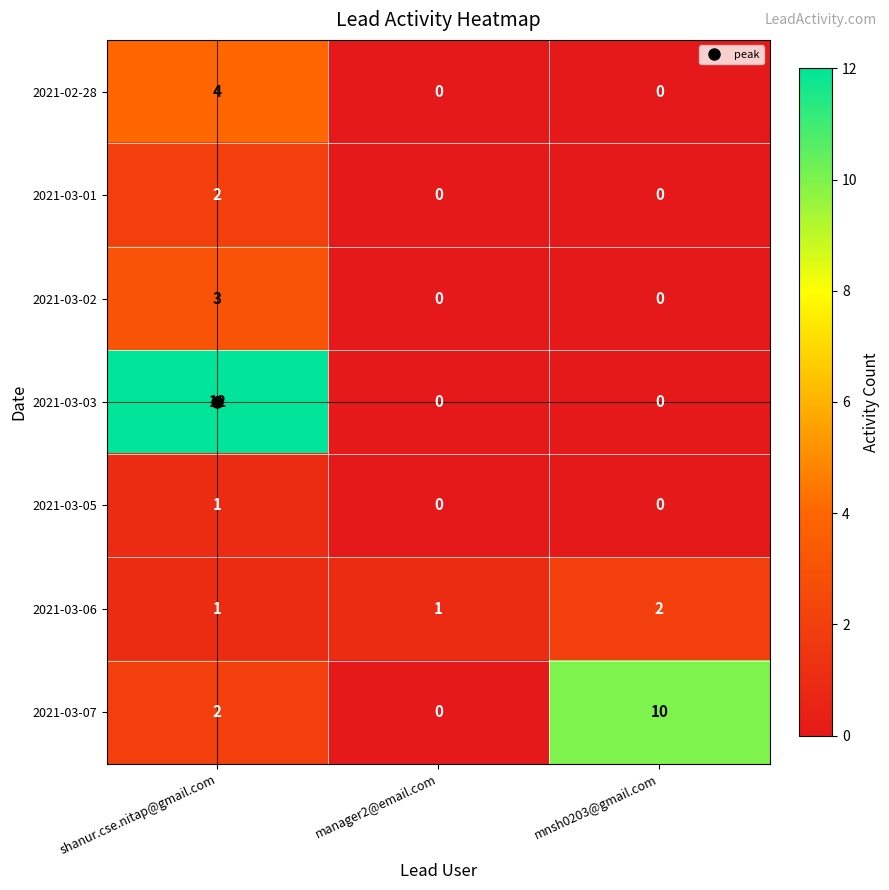

Which series changed the most between manager2@email.com and mnsh0203@gmail.com?

2021-03-07